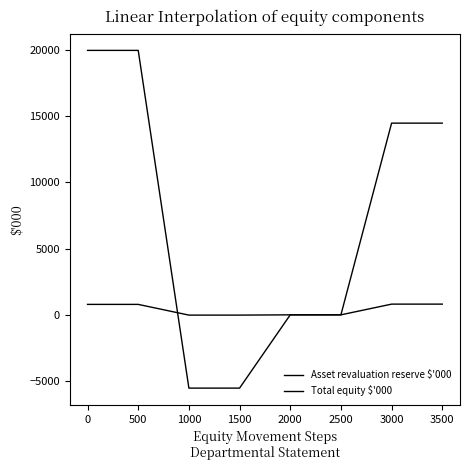

Is this an area chart (filled region under the line)?

No